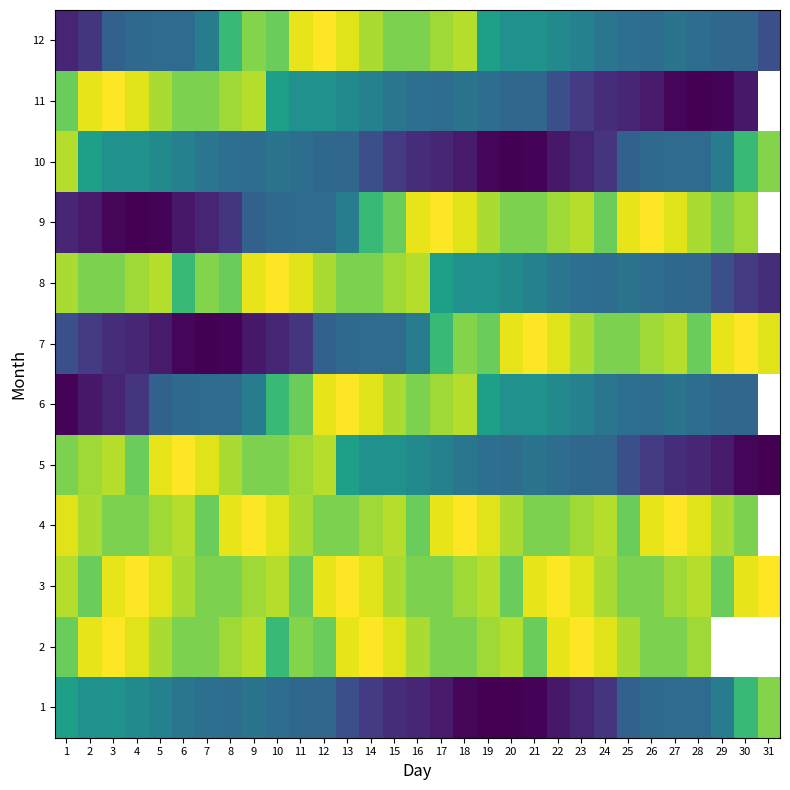

Count the number of categories in the chart.

31